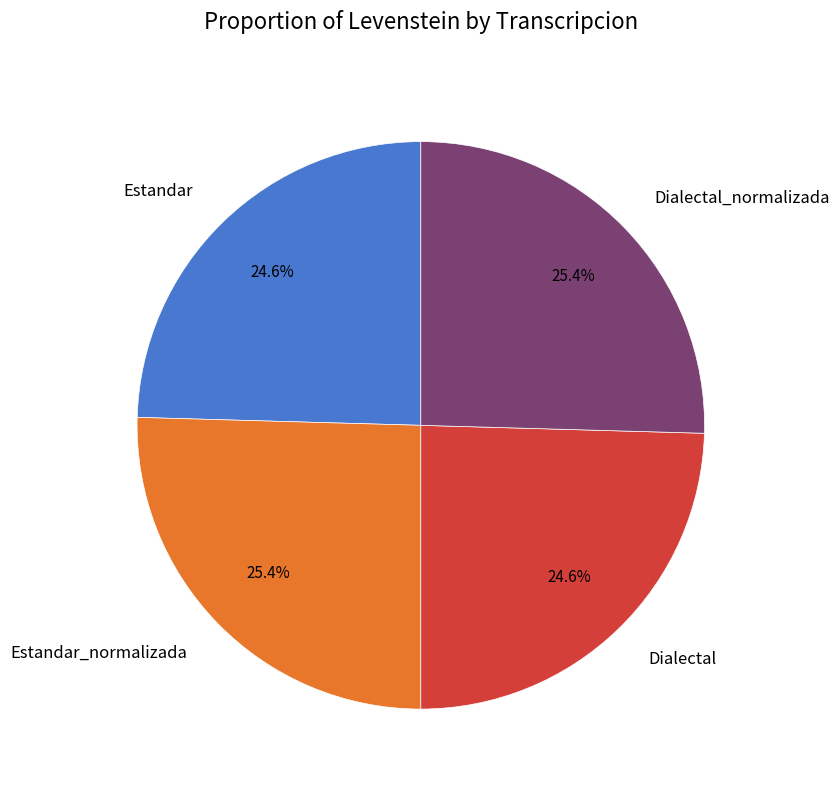

Is there any slice that represents more than half of the pie?

No